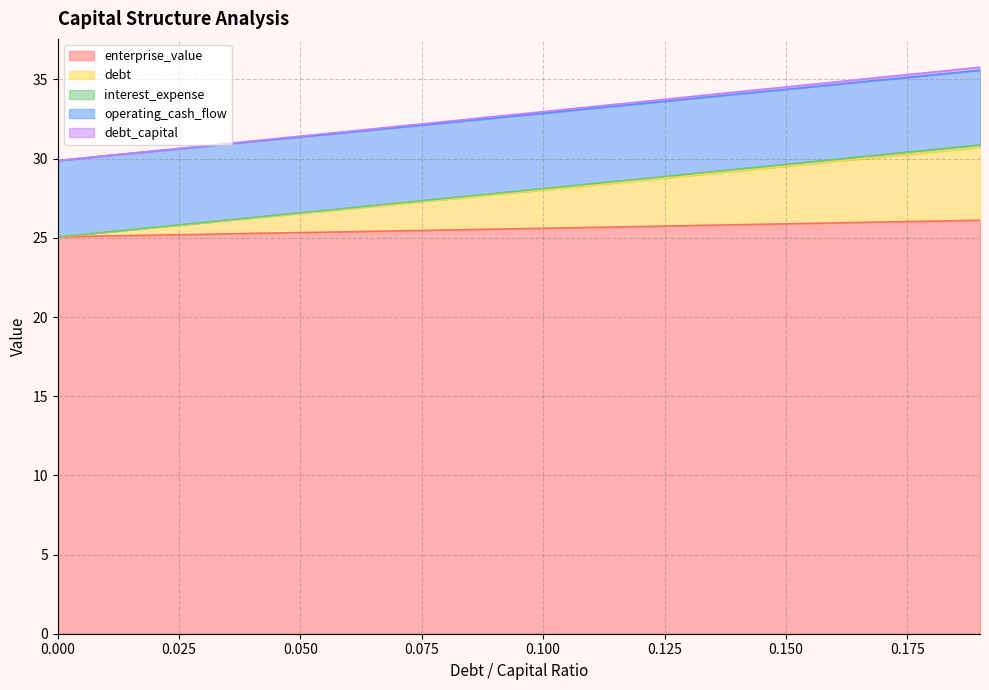

Does the chart have visible grid lines?

Yes